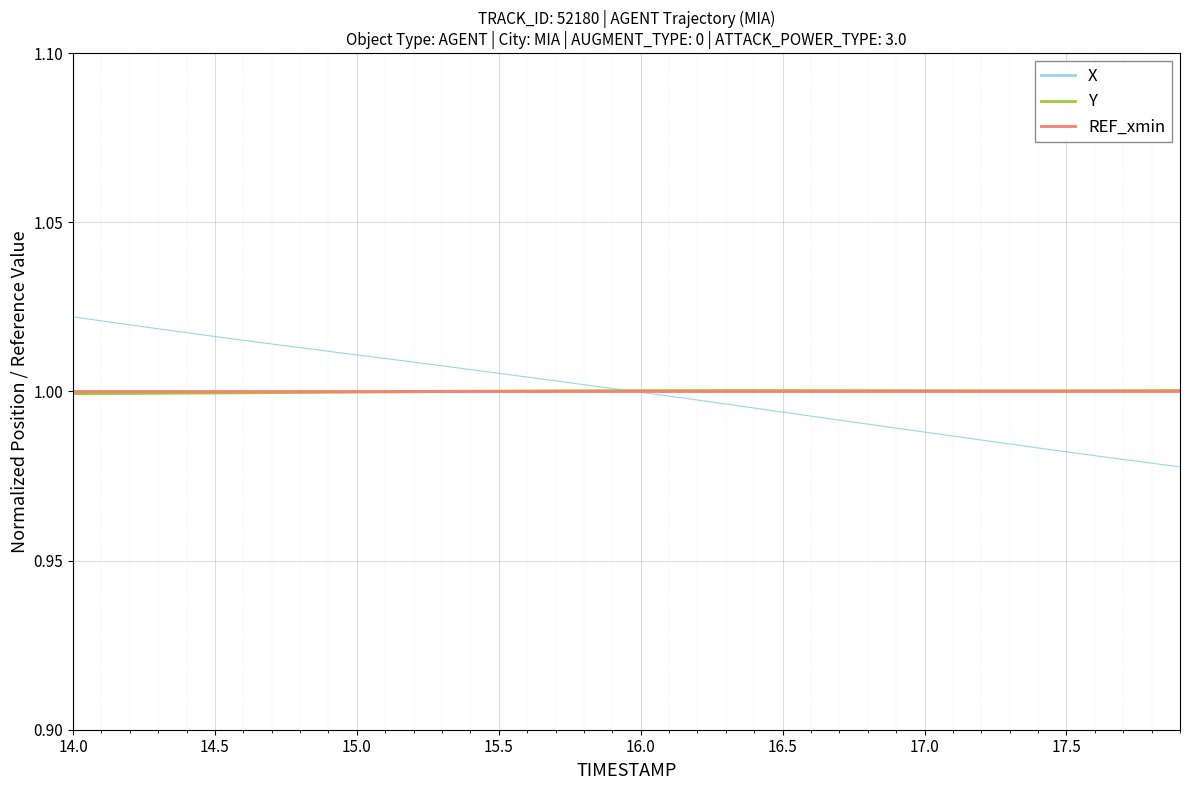

Which series has the largest range (max minus min)?

X